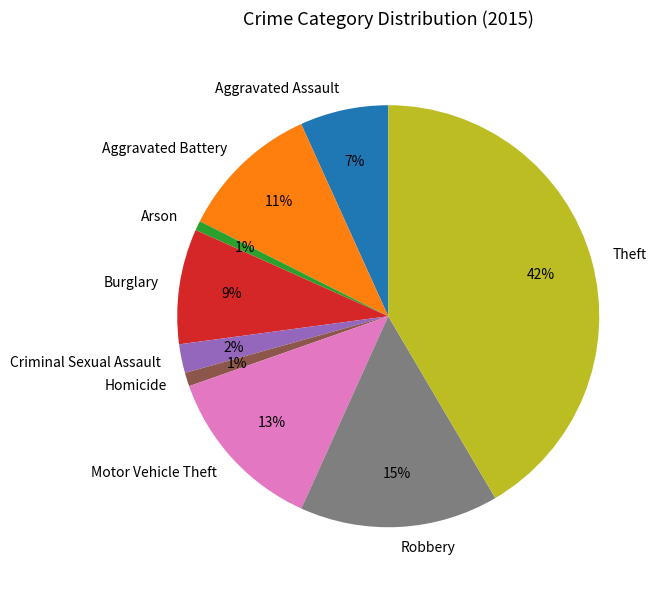

Is it true that Burglary is 9% of the pie?

True